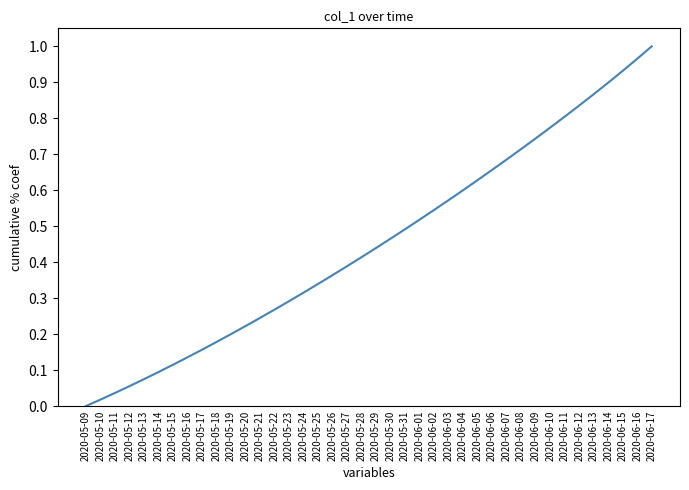

The chart shows a value of 0.1 at 2020-05-26. True or false?

False